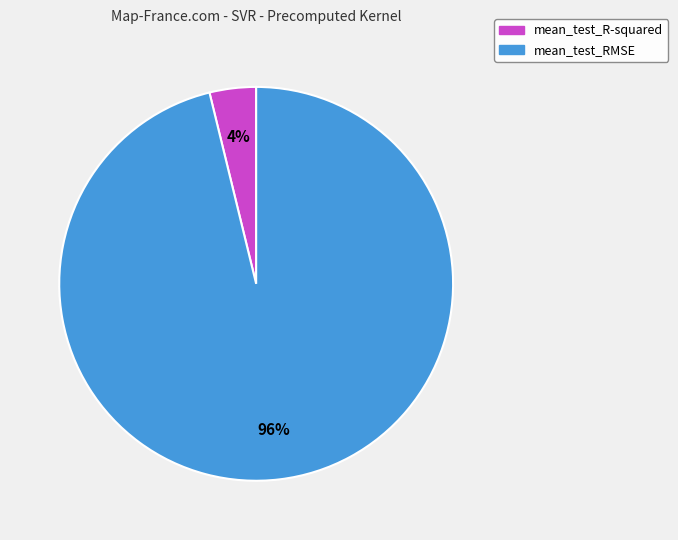

The mean_test_R-squared slice represents 10% of the pie. True or false?

False